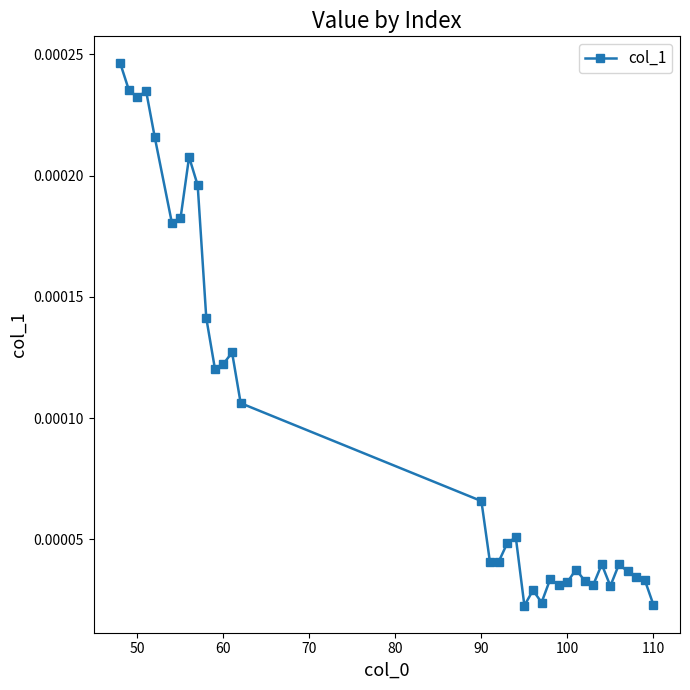

How many values are between 0 and 1?

35